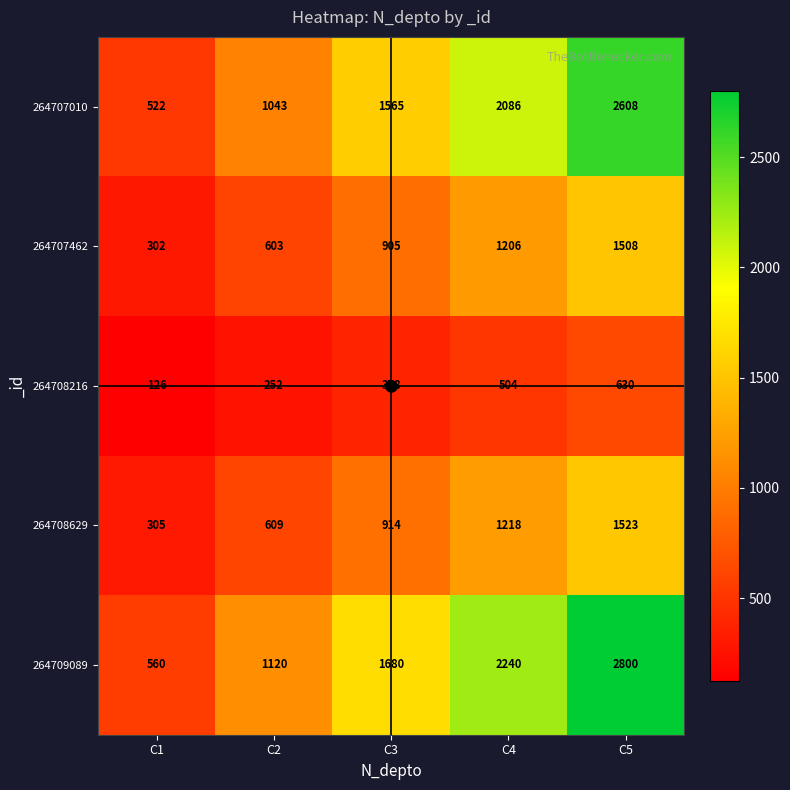

True or false: 264708629 has a value of 305 at C1.

True